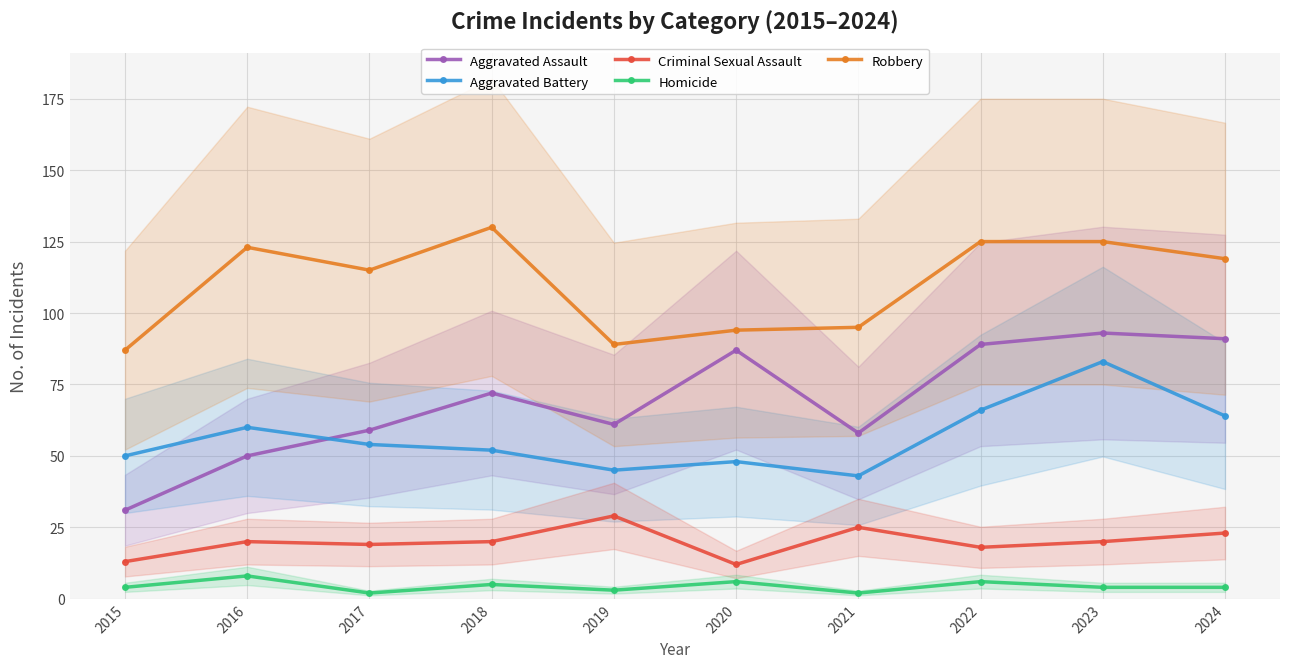

What is the difference between the highest and lowest values at 2019?

86